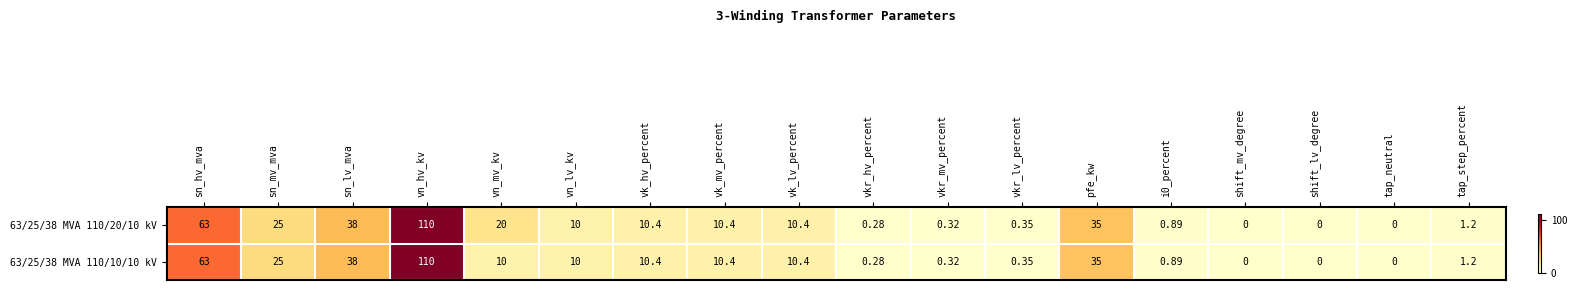

Which label corresponds to the largest value in the chart?

vn_hv_kv